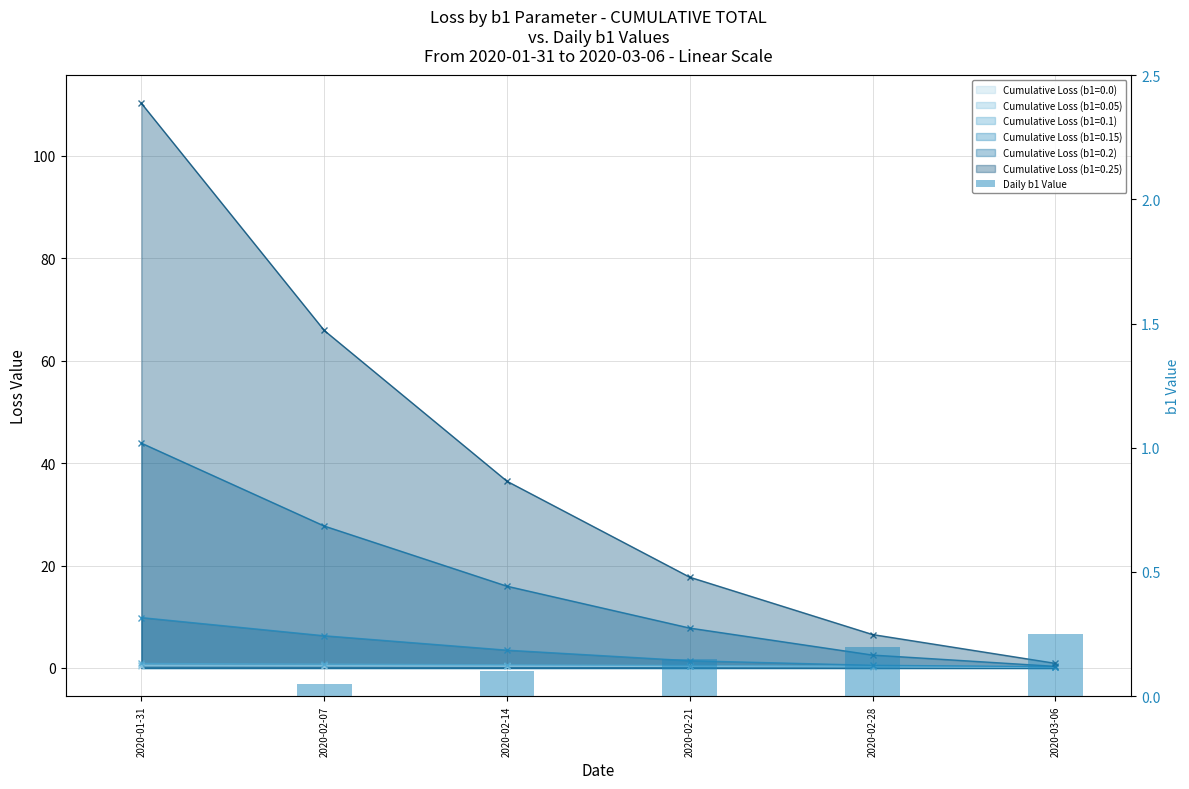

What is the sum of the values at 2020-01-31 and 2020-02-14?

0.1